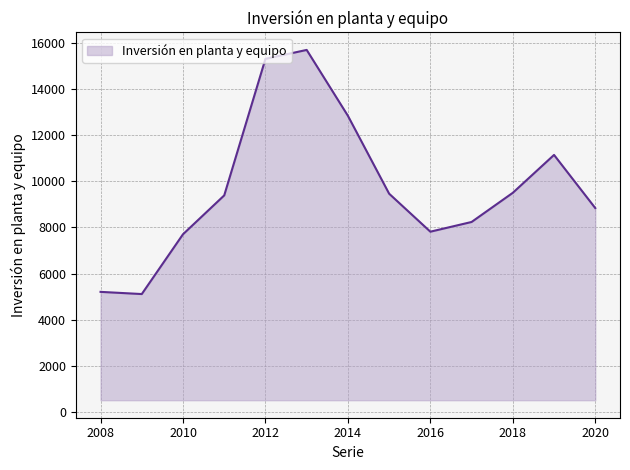

What is the smallest value displayed?

5110